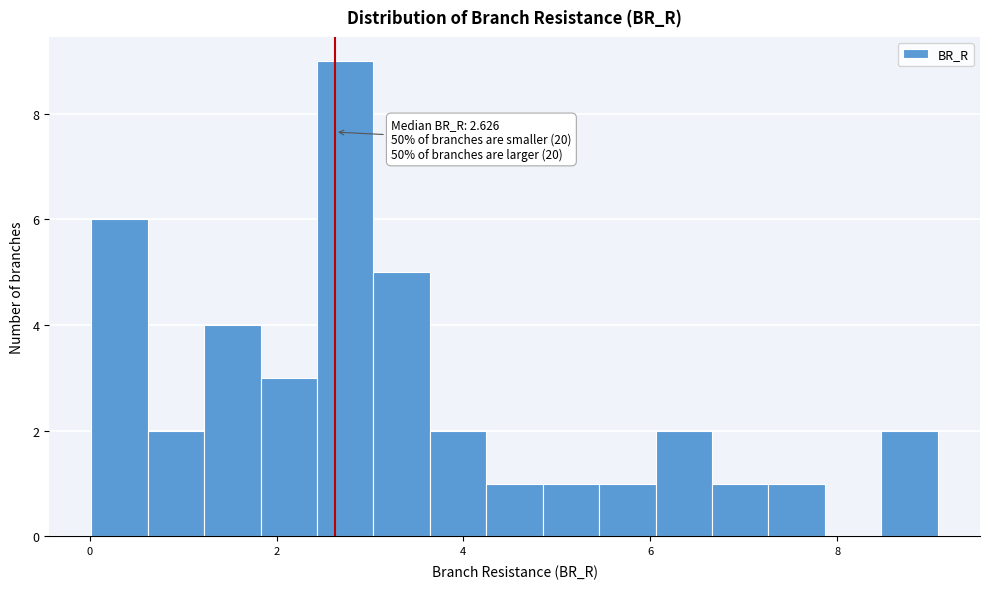

Around what value on the x-axis is the tallest bar? Give the approximate position of its centre, as read against the axis.

2.8